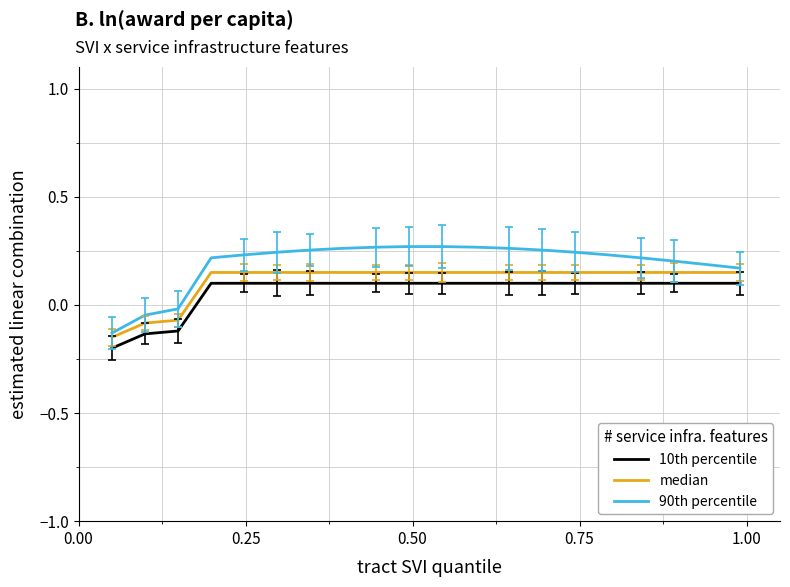

What are all the series names shown in the legend?

10th percentile, median, 90th percentile